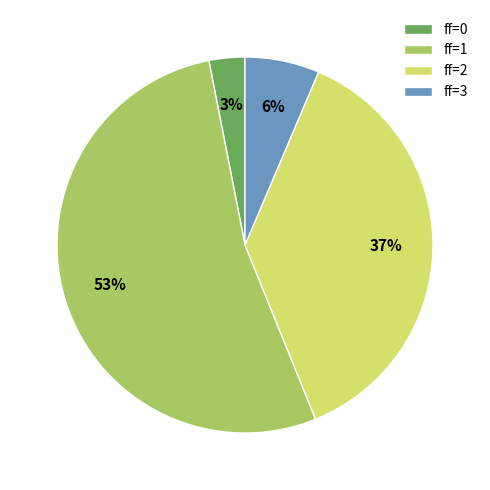

Is there a majority slice in this chart?

Yes